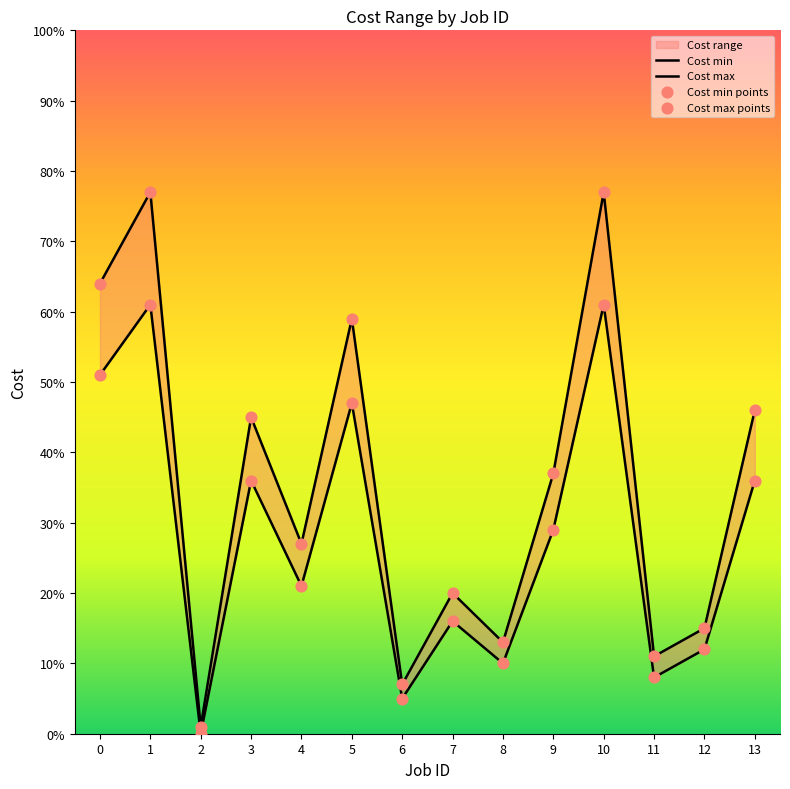

Is the value of Cost min at 4 greater than the value of Cost max at 9?

No